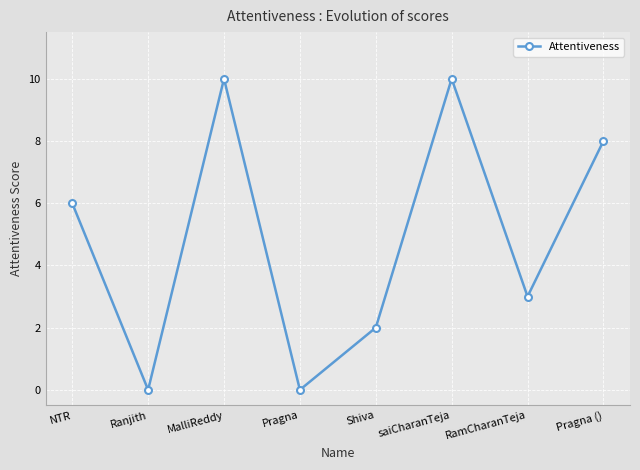

The chart shows a value of 8 at Pragna (). True or false?

True